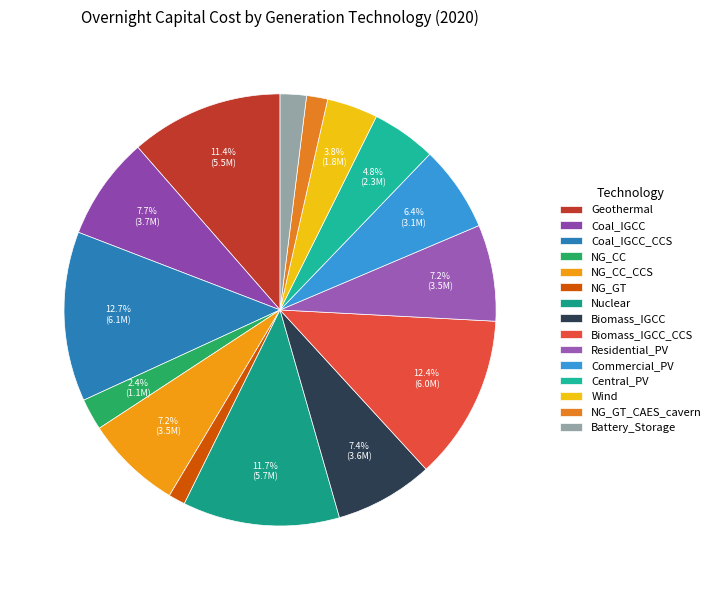

Is there any slice that represents more than half of the pie?

No